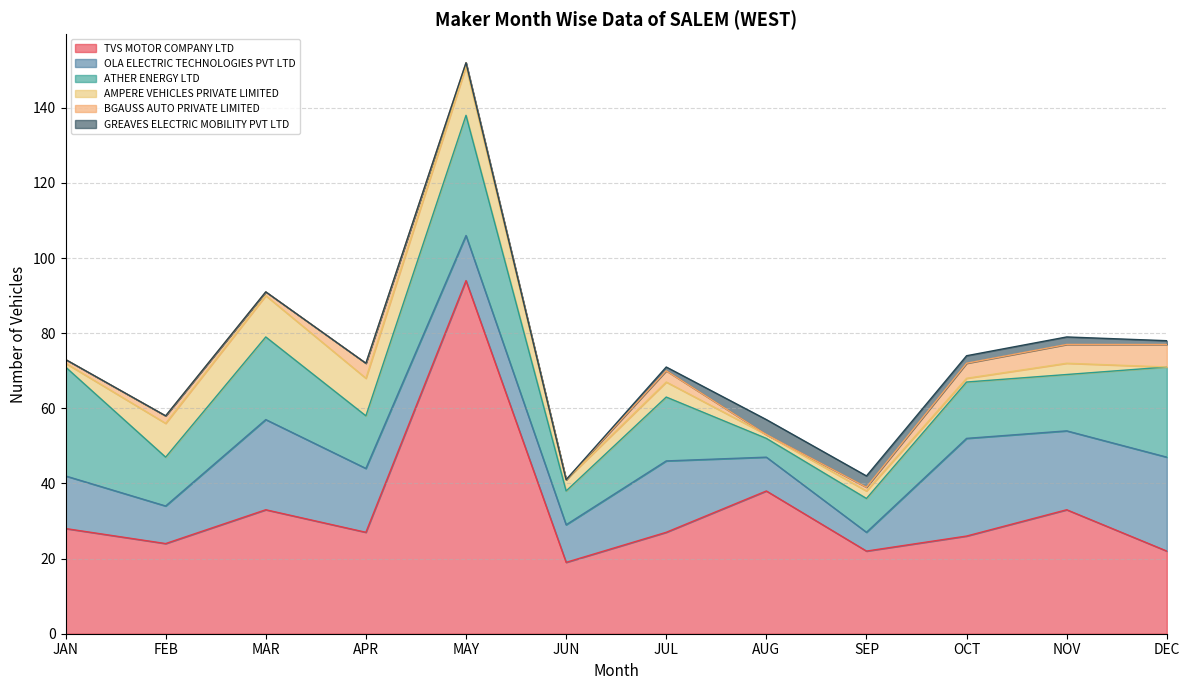

True or false: TVS MOTOR COMPANY LTD has more than 2 interior local peaks.

True